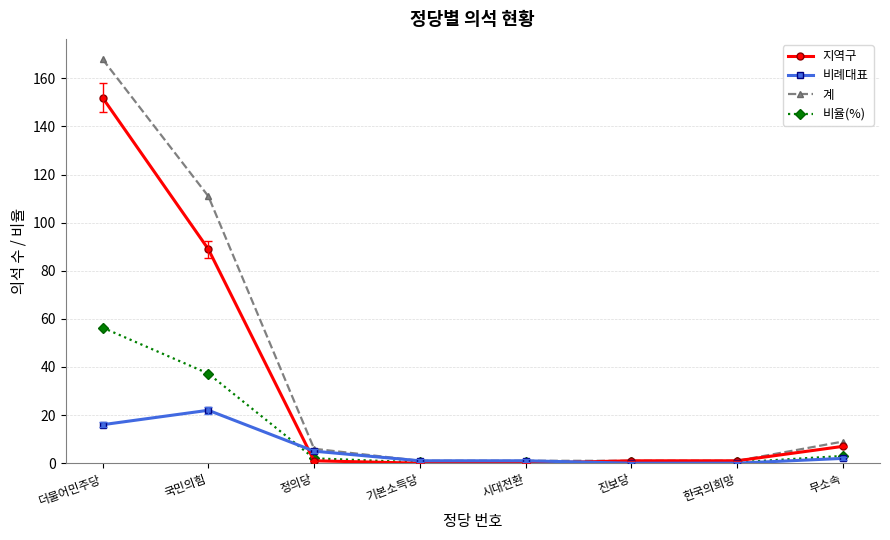

At which category does the chart reach its peak across all series?

더불어민주당